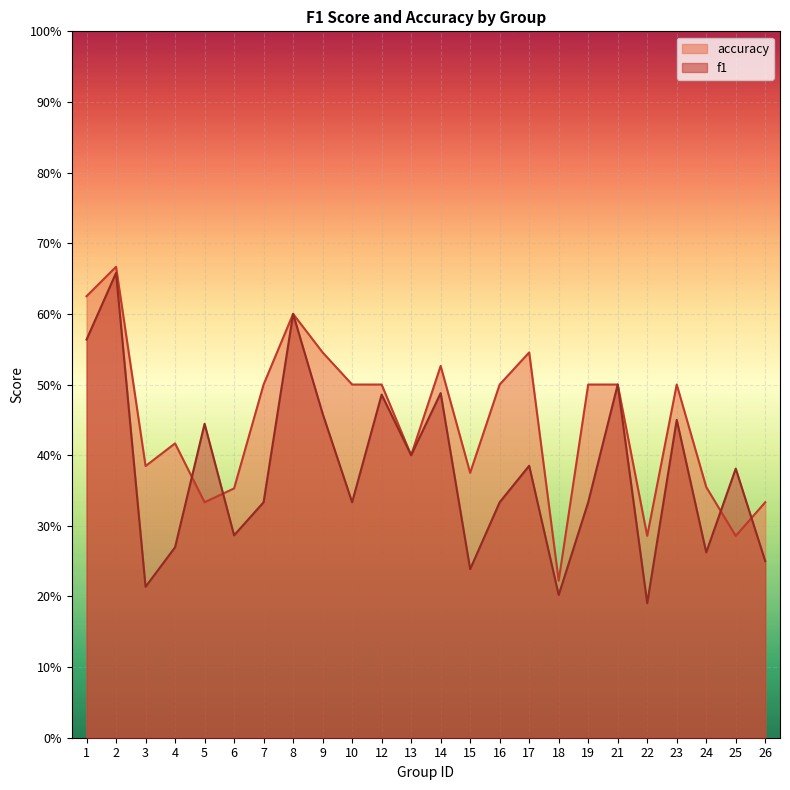

Between 13 and 4, which is larger?

13